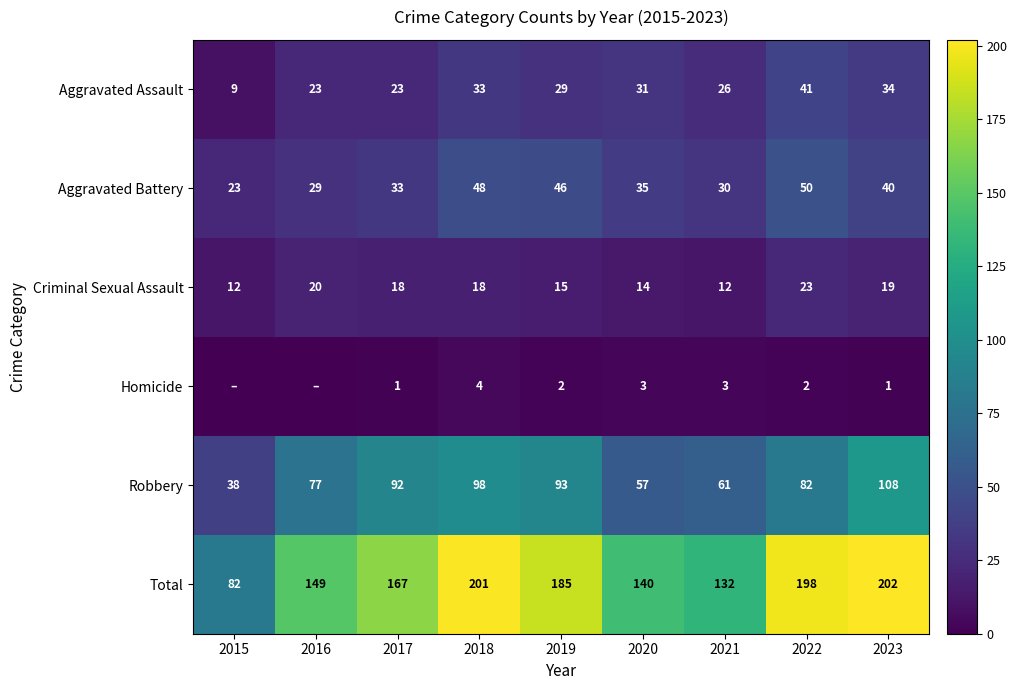

What is the sum of the Aggravated Assault values at 2017 and 2020?

54